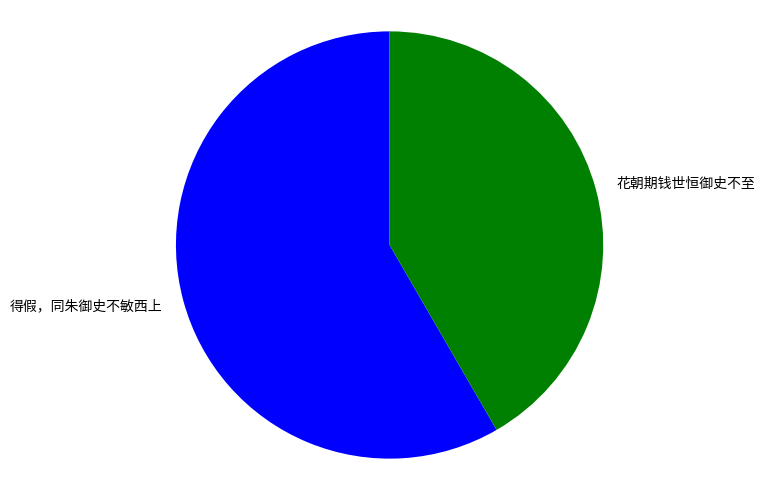

Which category accounts for the majority?

得假，同朱御史不敏西上